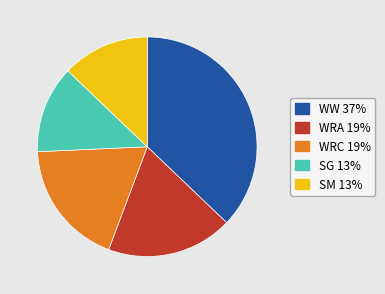

Is there any slice that represents more than half of the pie?

No